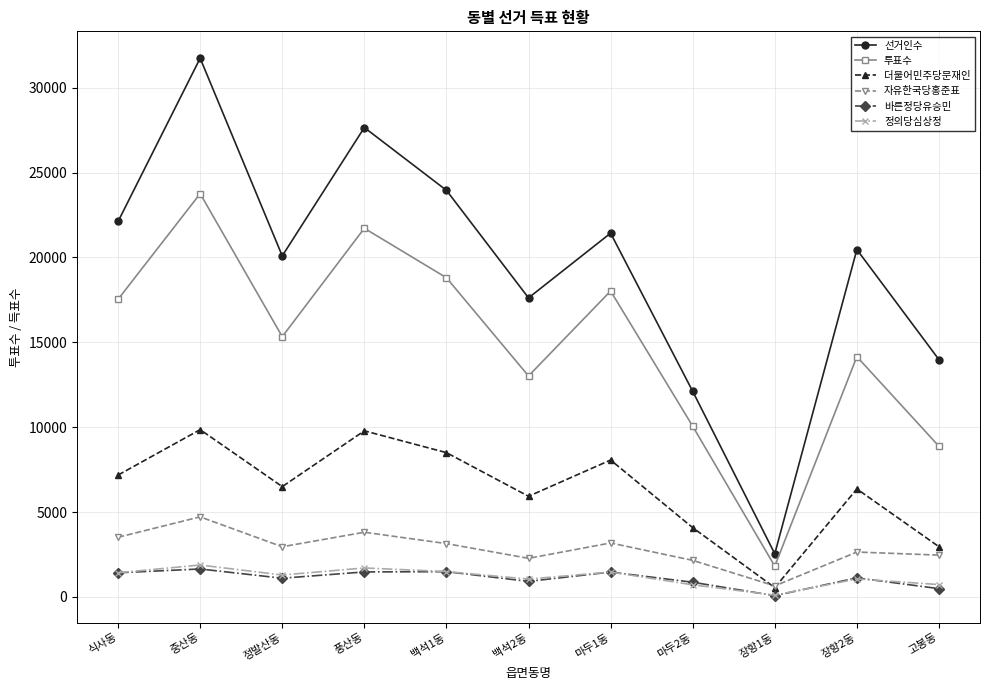

At which category does 정의당심상정 reach its first local valley?

정발산동